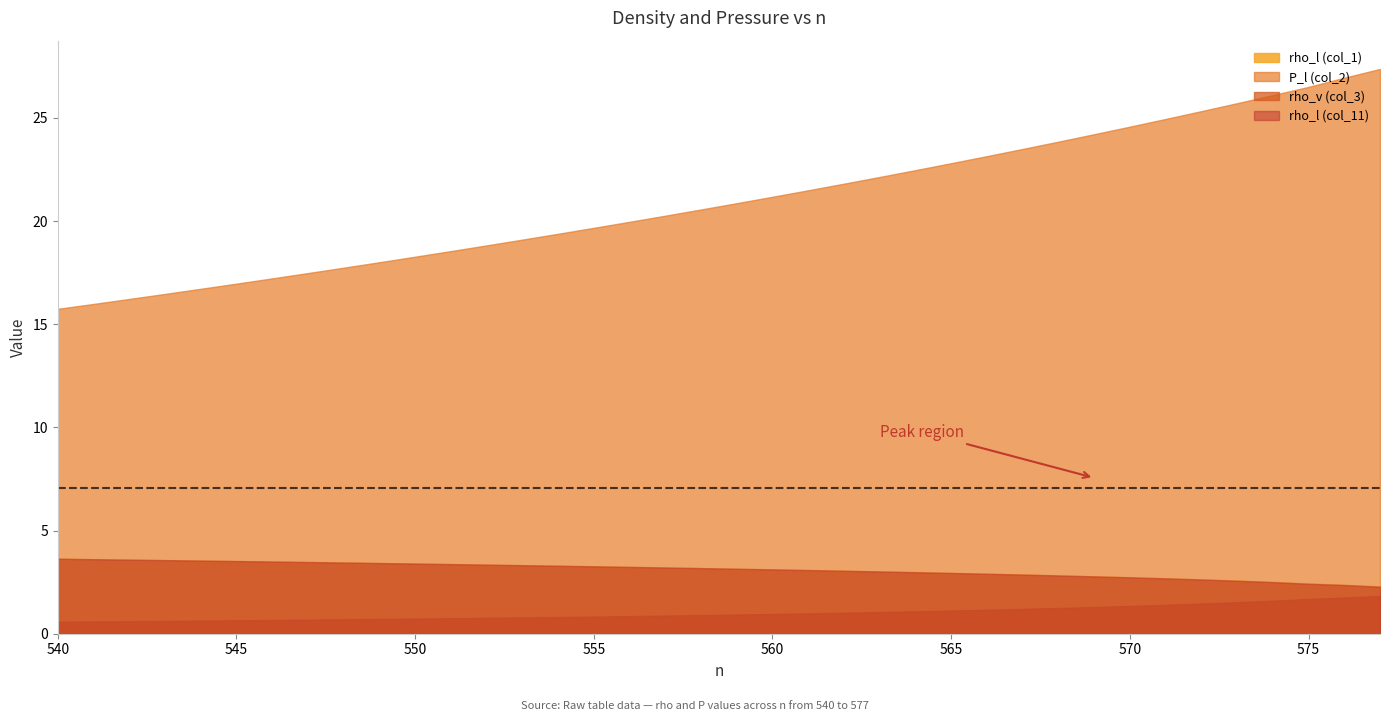

Is it true that rho_l (col_1) equals 3.4 at 550?

True